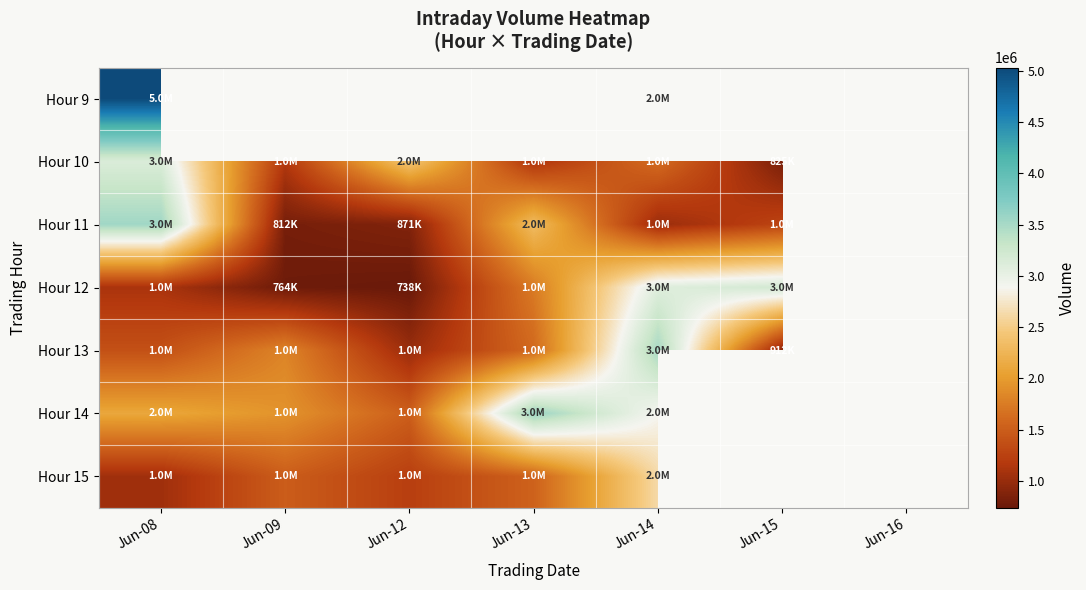

Is the value of Hour 9 at Jun-08 greater than the value of Hour 15 at Jun-15?

No